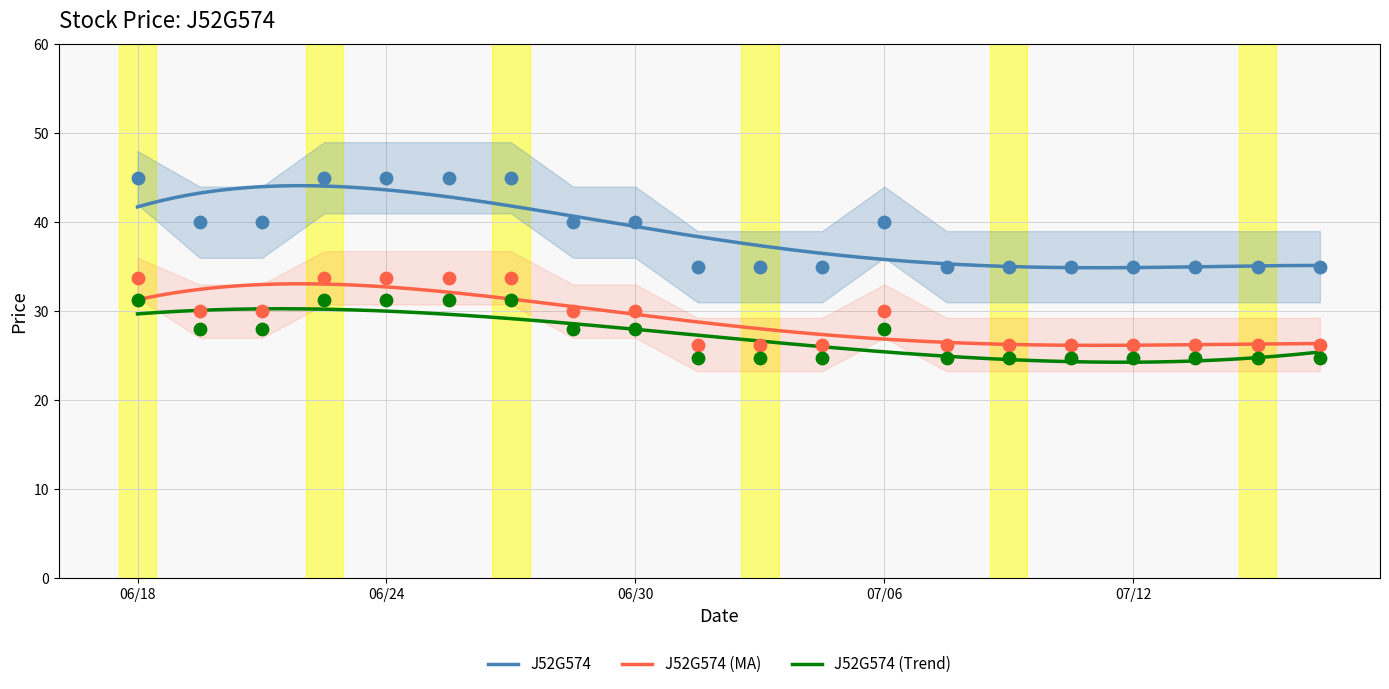

Between 20210623 and 20210713, which is larger?

20210623